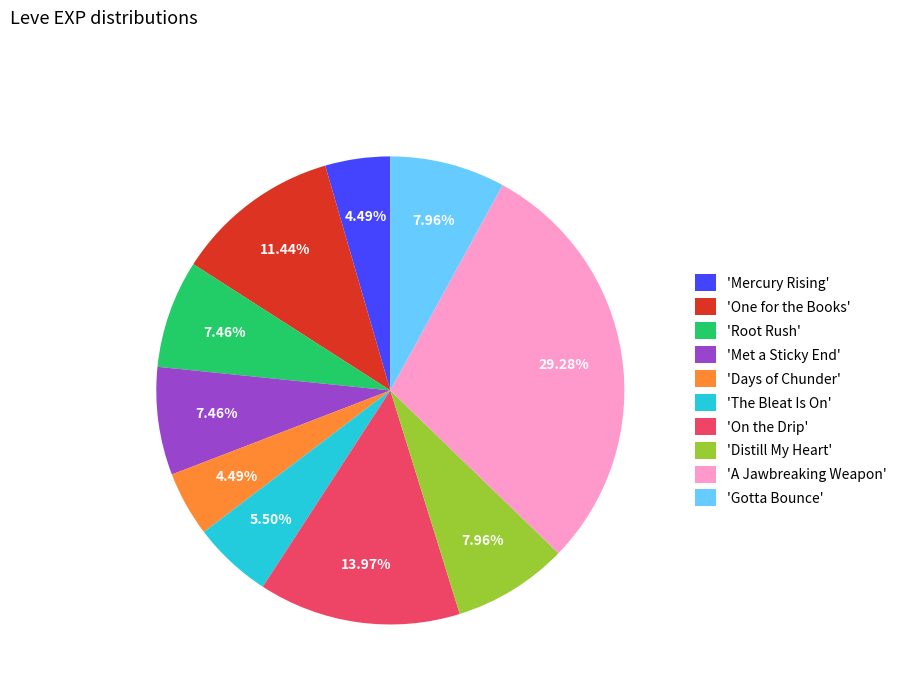

Which category has the biggest portion of the pie?

'A Jawbreaking Weapon'